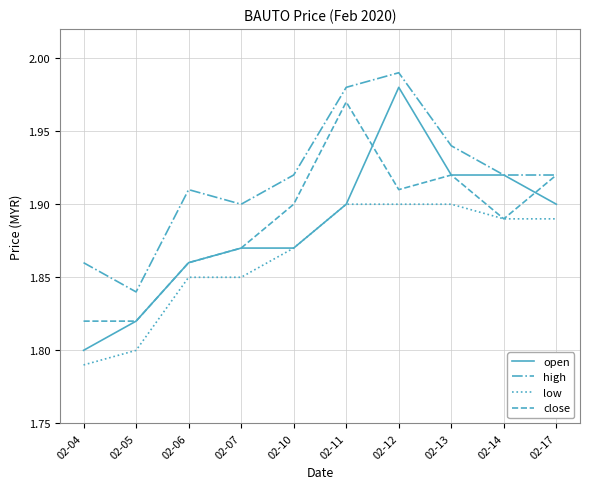

At which label is low closest to 1?

02-04